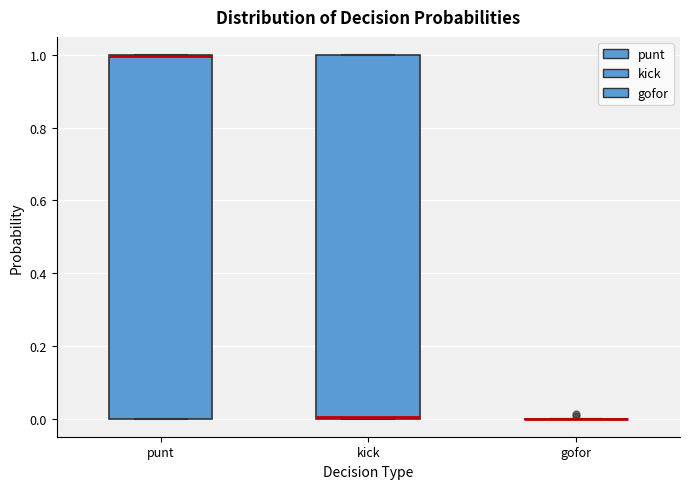

Reading left to right, transcribe this box plot: for each box, give where its median line is, the range the box spans, and where its two whiskers end, as read against the y-axis. The values are not printed on the chart, so give them approximately, as read against the axis.

punt: median 1 (drawn on the box's upper edge), box 0 to 1, whiskers 0 to 1
kick: median 0 (drawn on the box's lower edge), box 0 to 1, whiskers 0 to 1
gofor: box collapsed to a line at 0, whiskers 0 to 0